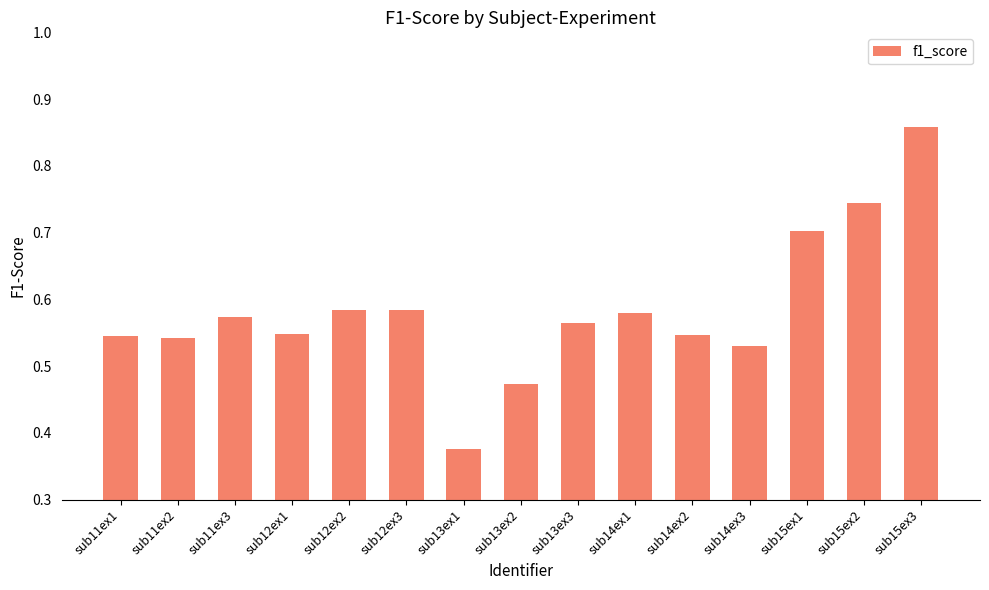

Which label corresponds to the smallest value in the chart?

sub13ex1